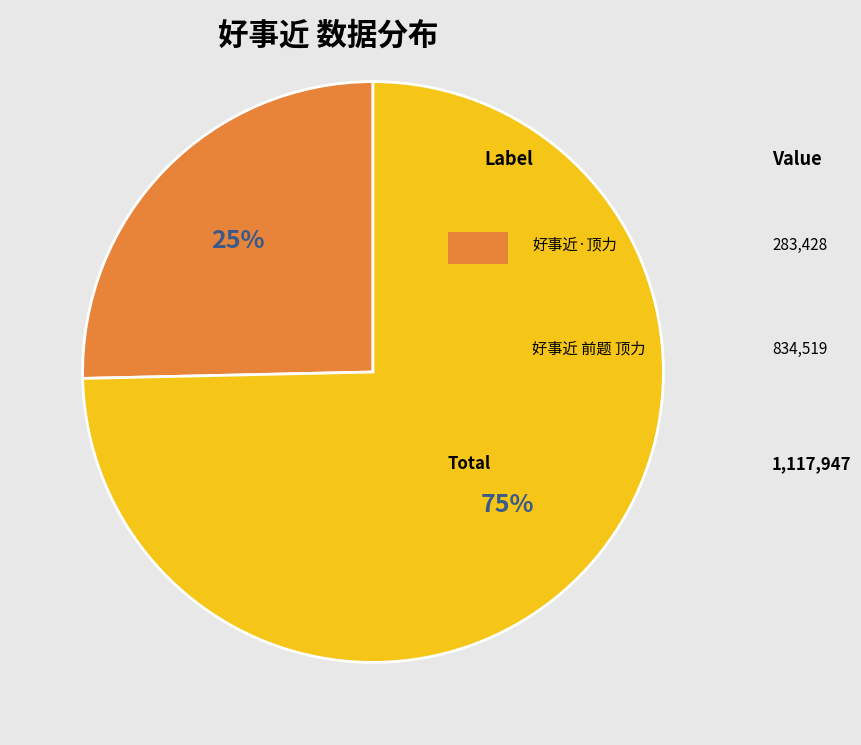

To the nearest percent, what is the average slice percentage?

50%